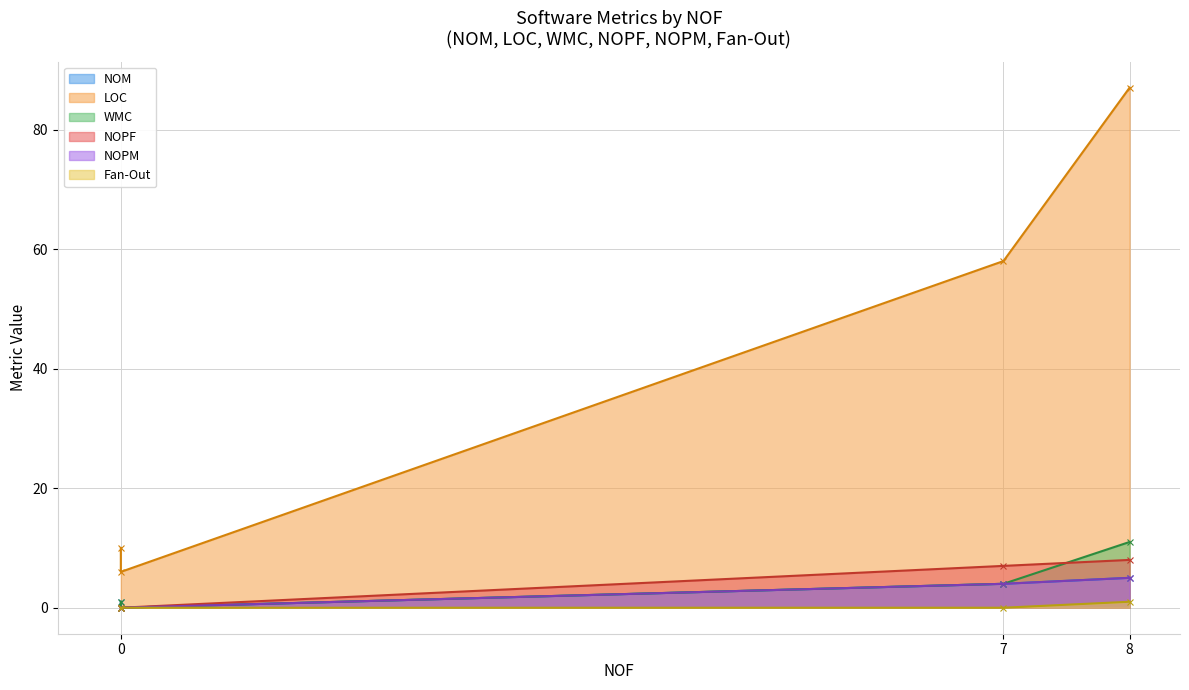

What is the difference between the maximum and minimum values in the Fan-Out series?

1